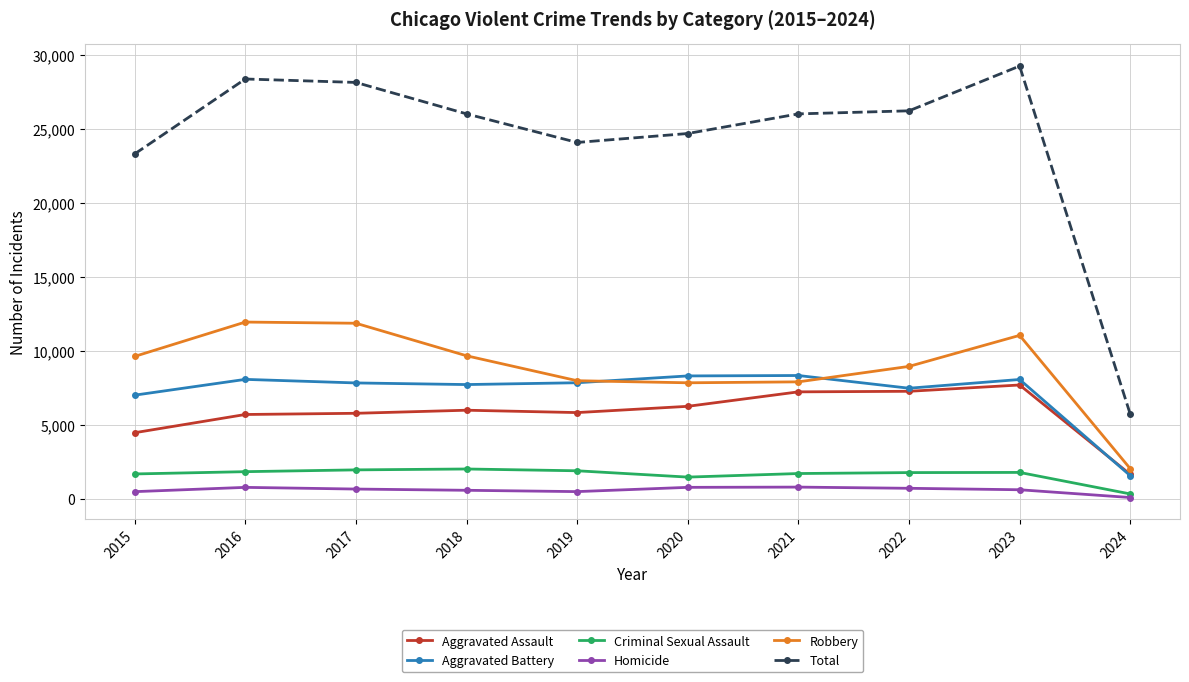

At which category does the chart reach its minimum across all series?

2024